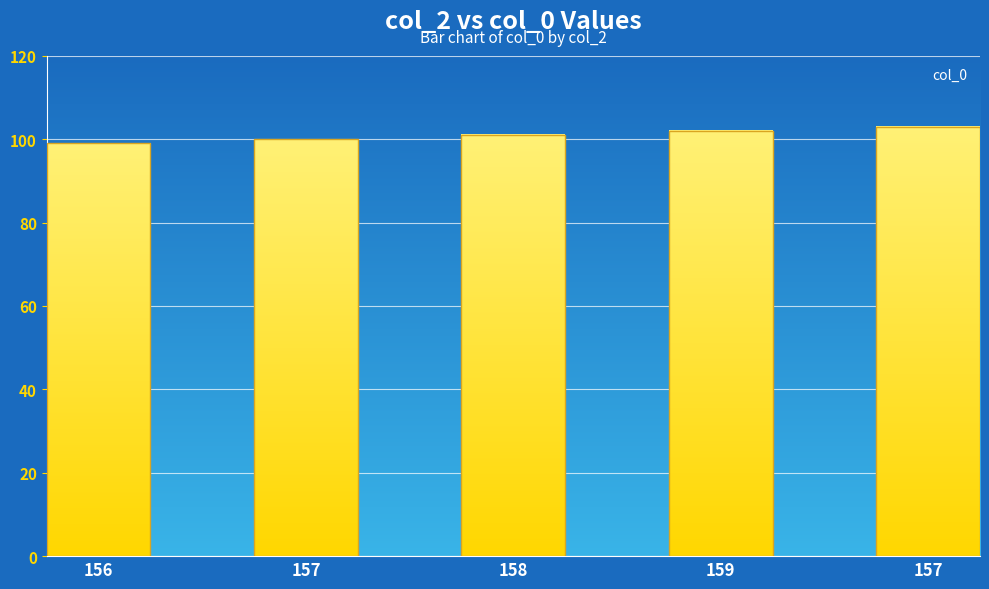

The value at 157 is 142. True or false?

False